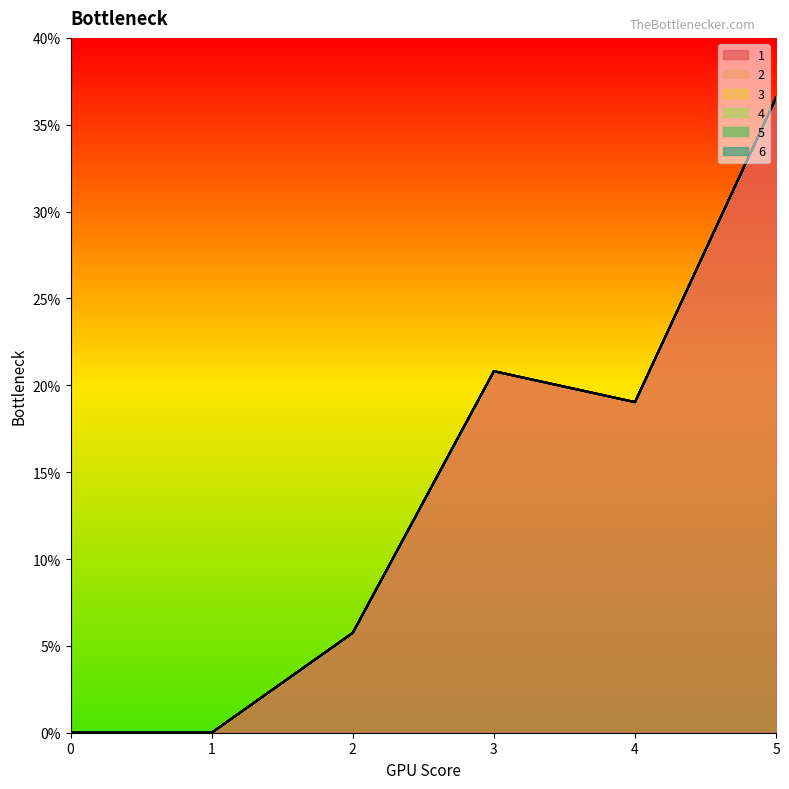

Rank the series by their maximum value, from lowest to highest.

2, 3, 4, 5, 6, 1